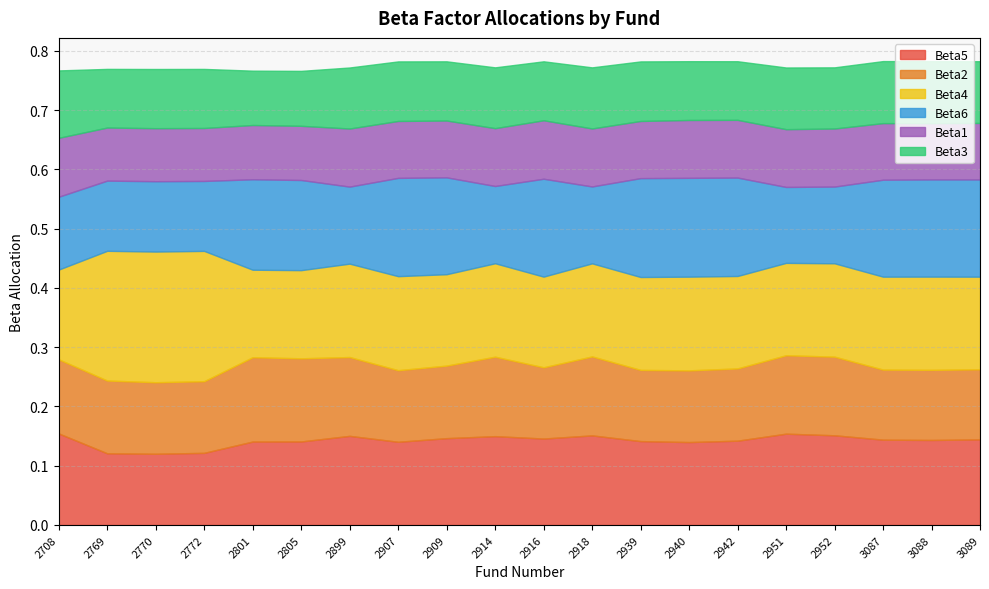

What is the maximum value for Beta5?

0.2